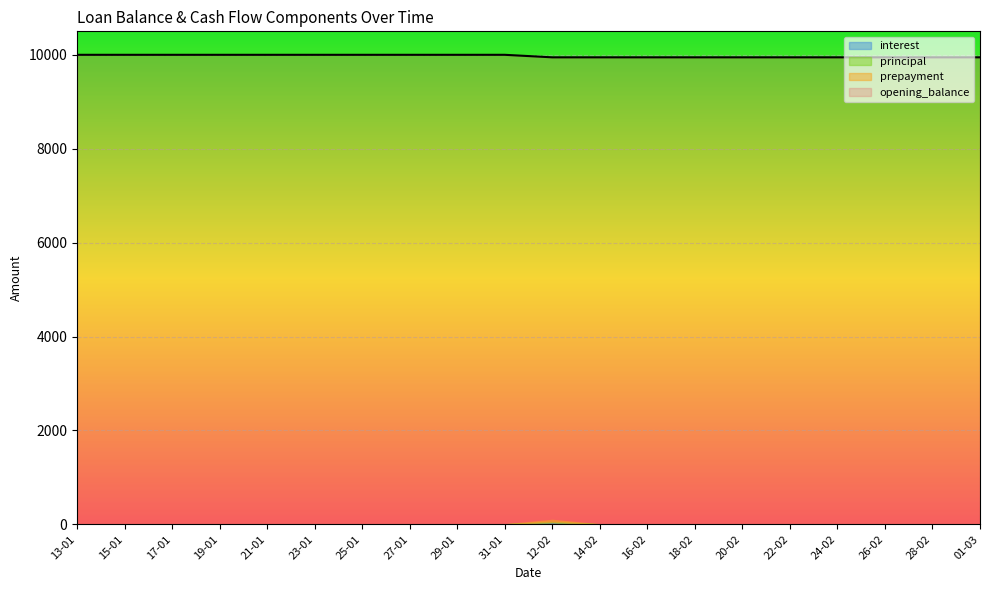

What is the difference between the maximum and second lowest values in the principal series?

12.0